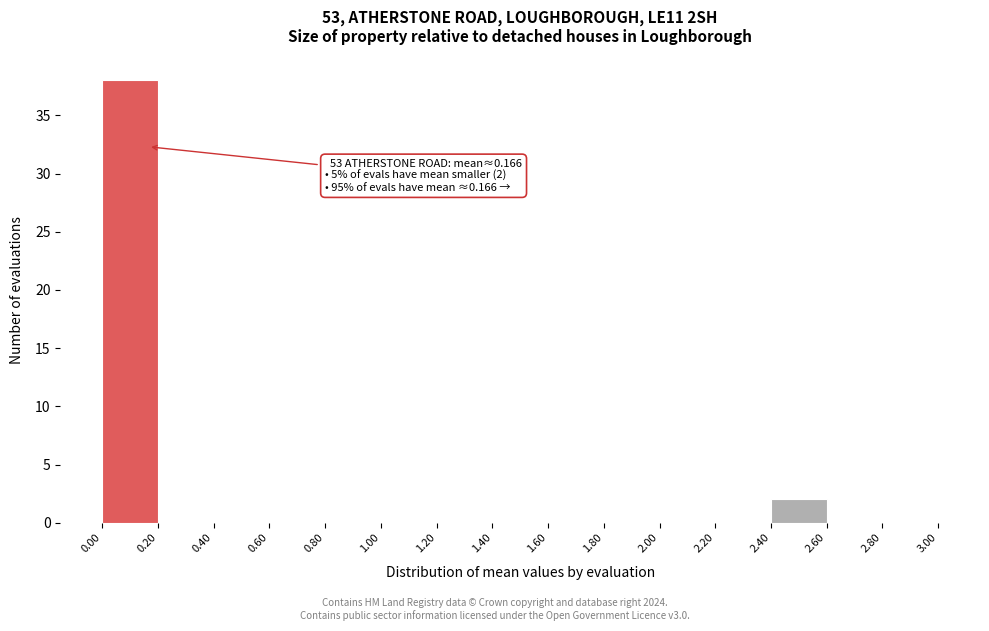

Which range on the x-axis has the tallest bar?

0.00 to 0.20